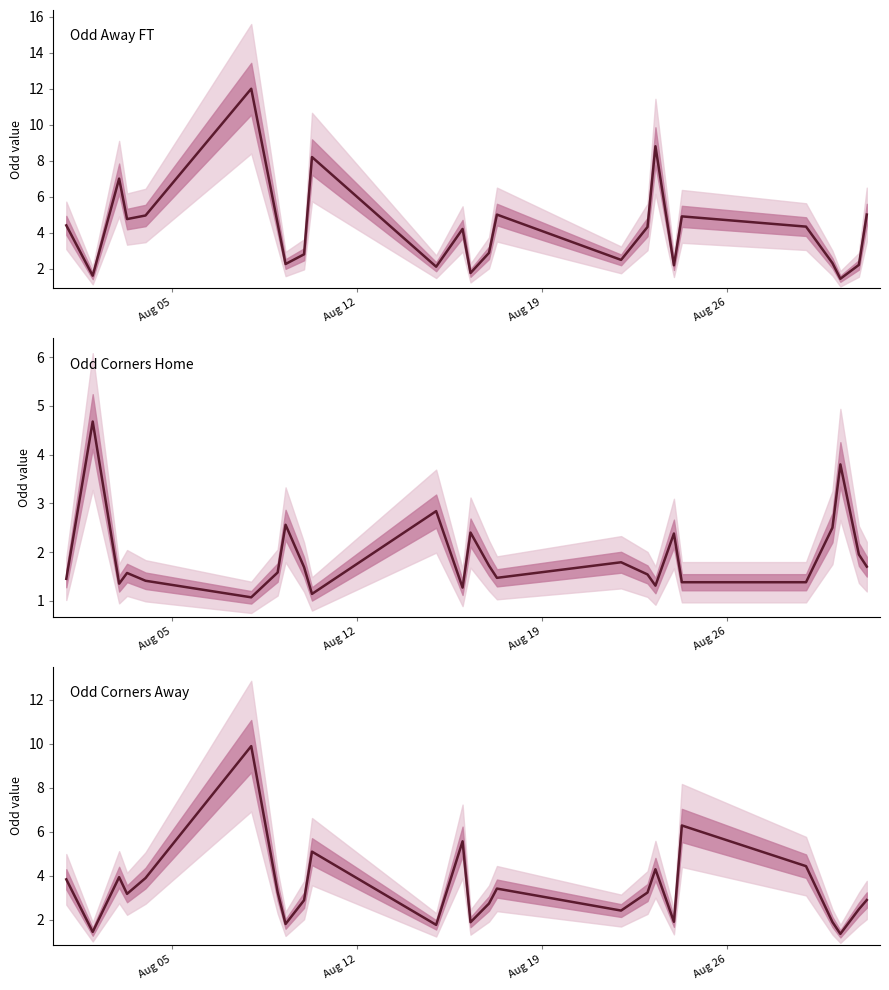

What is the value of the Odd Corners Home point at the 11th from the left?

2.8